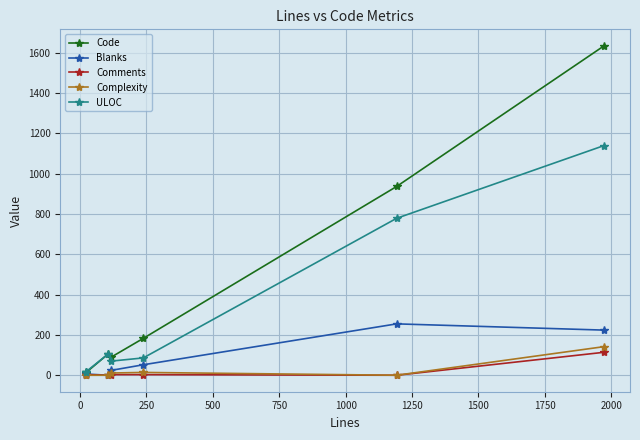

True or false: Blanks and Code intersect in this chart.

False